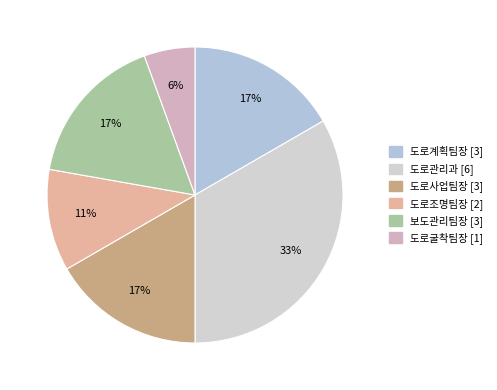

Which slice is the smallest?

도로굴착팀장